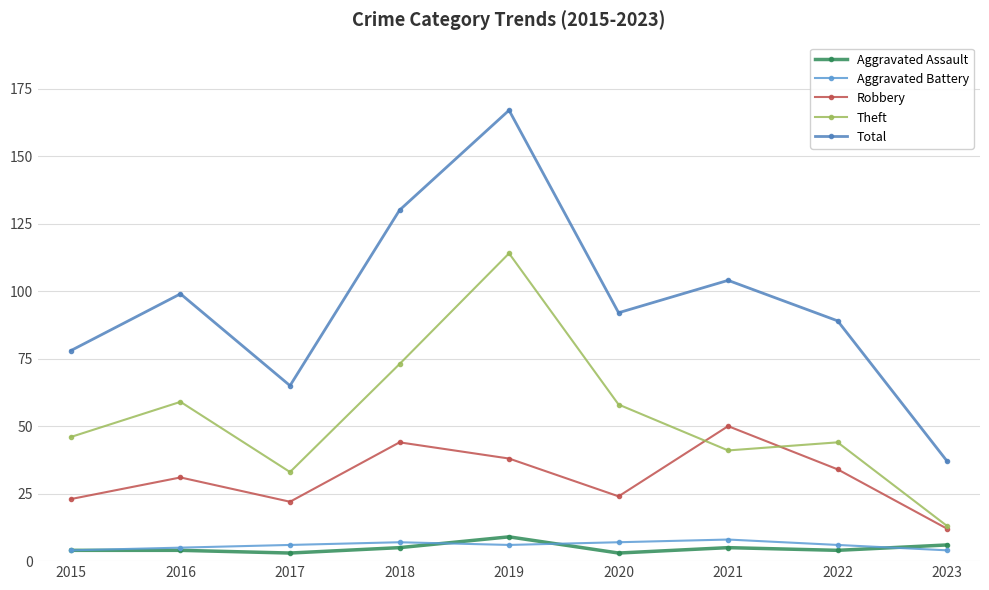

Does the chart display data point markers on the line(s)?

Yes